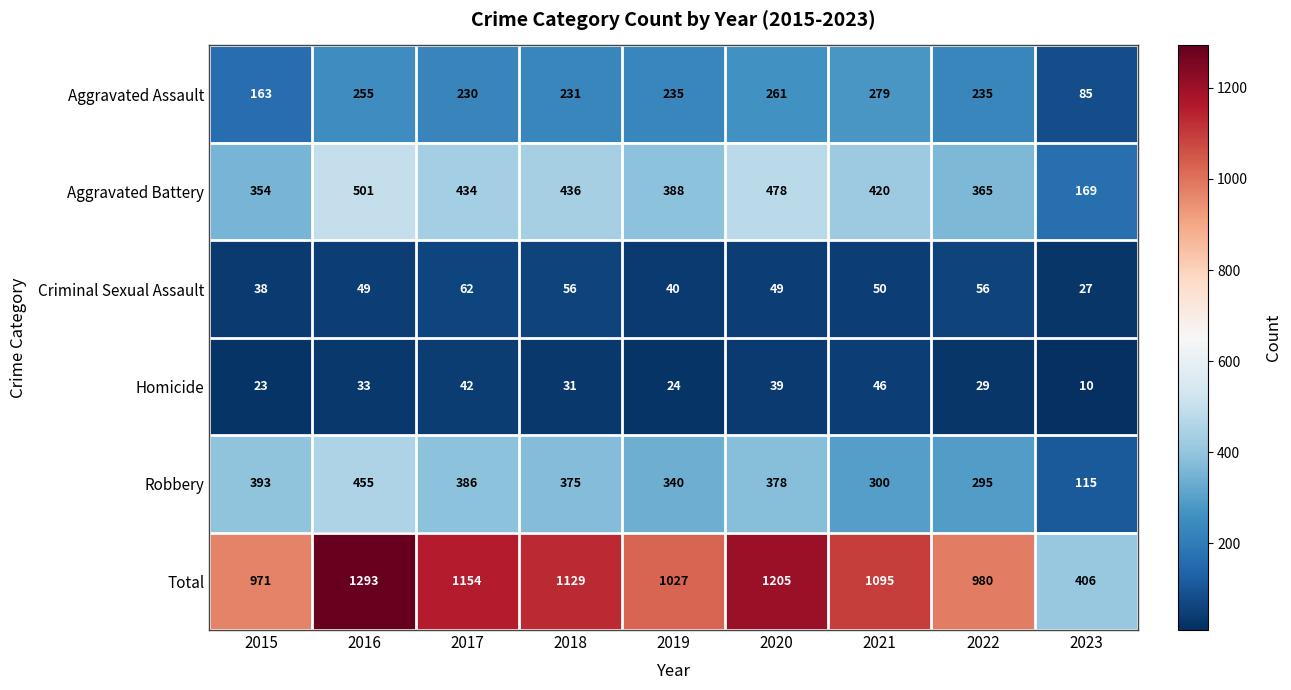

Is it true that Aggravated Battery equals 420 at 2021?

True